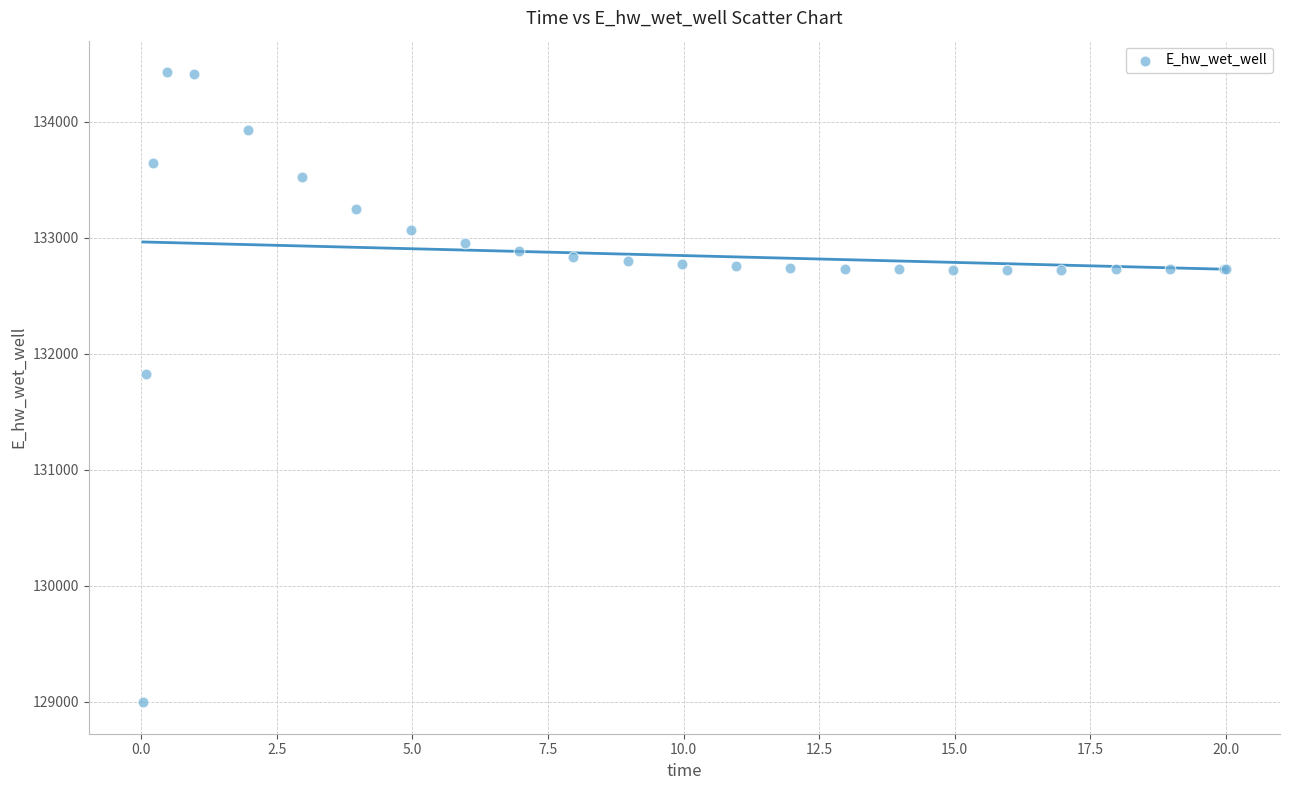

What Y value in the scatter plot is closest to 131712?

131830.5